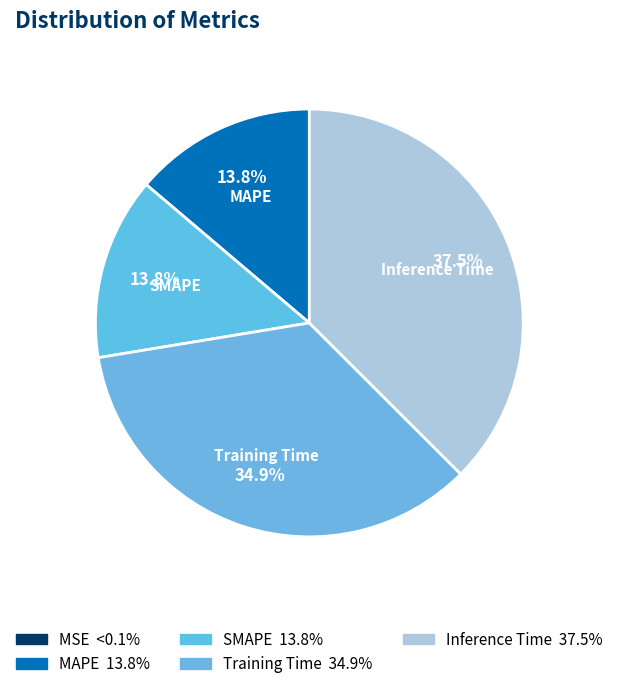

Rank the categories by value from highest to lowest.

Inference Time, Training Time, MAPE, SMAPE, MSE